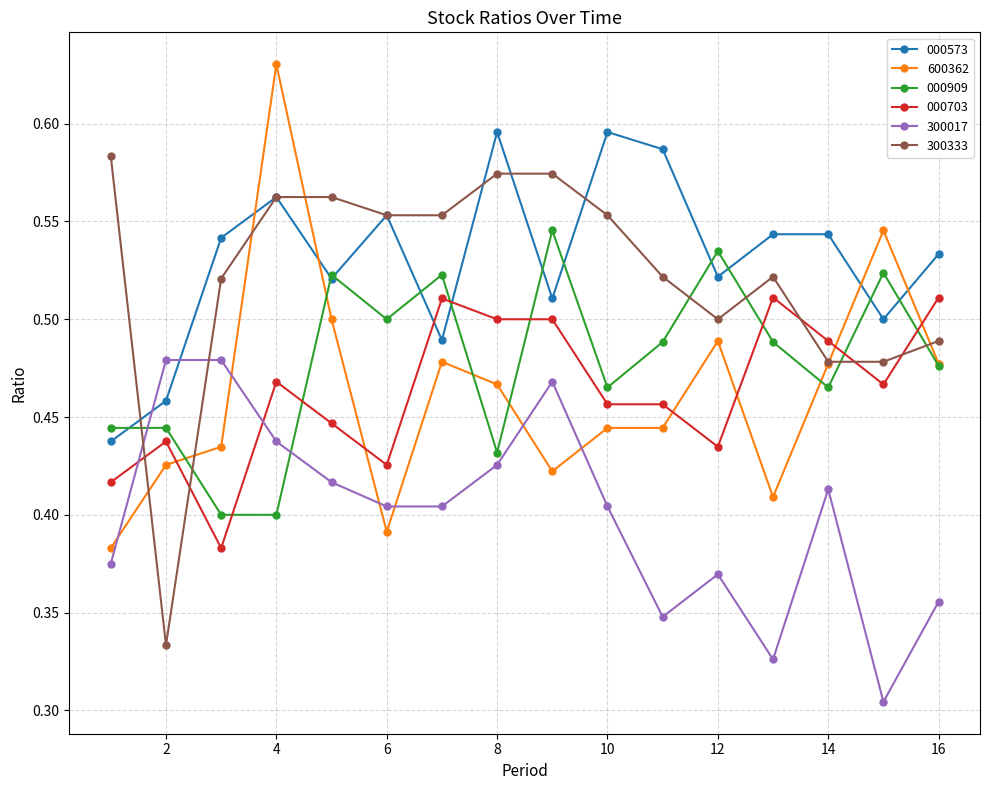

True or false: 000909 has more than 2 points higher than both neighbors.

True